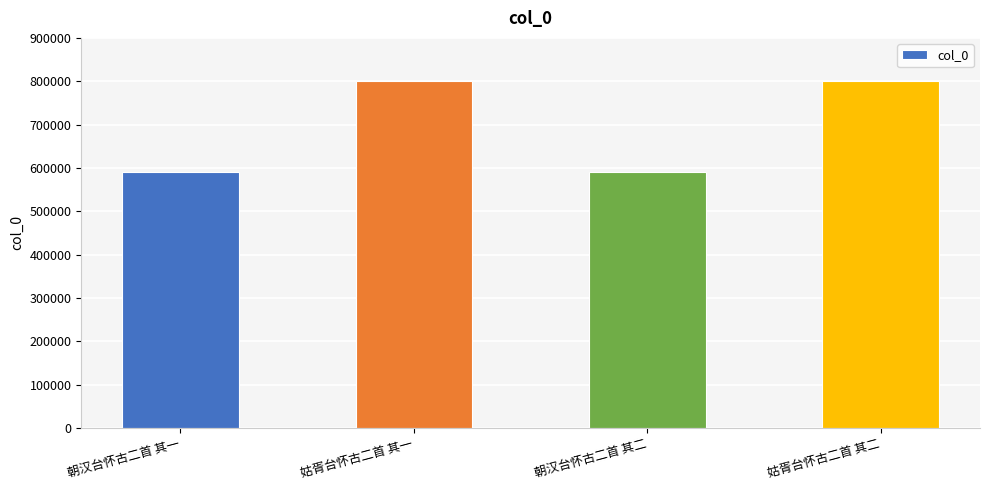

What is the ratio of the value at 朝汉台怀古二首 其二 to the value at 姑胥台怀古二首 其一?

0.7